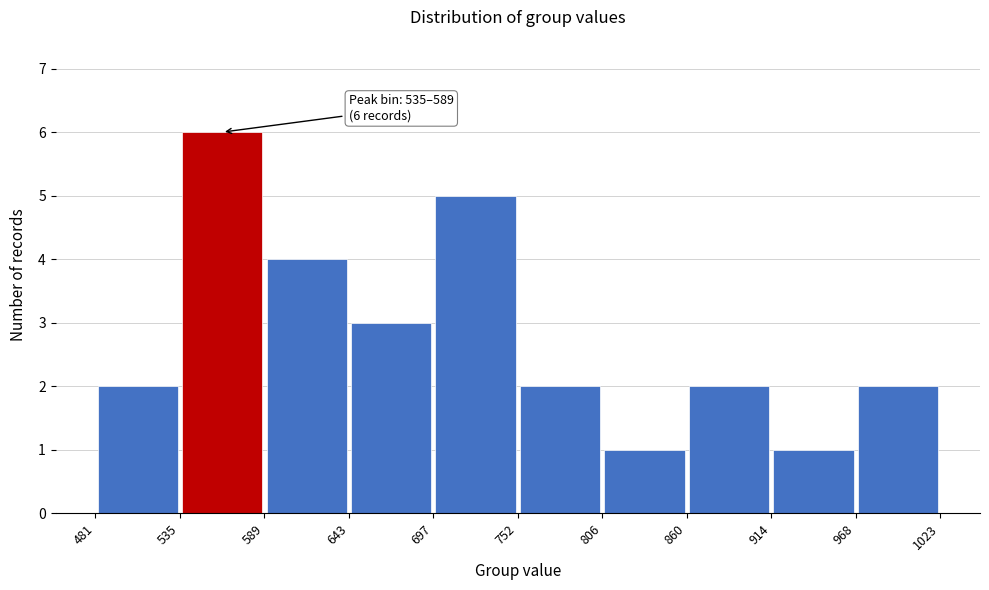

Over which range of the x-axis is the bar tallest?

535 to 589